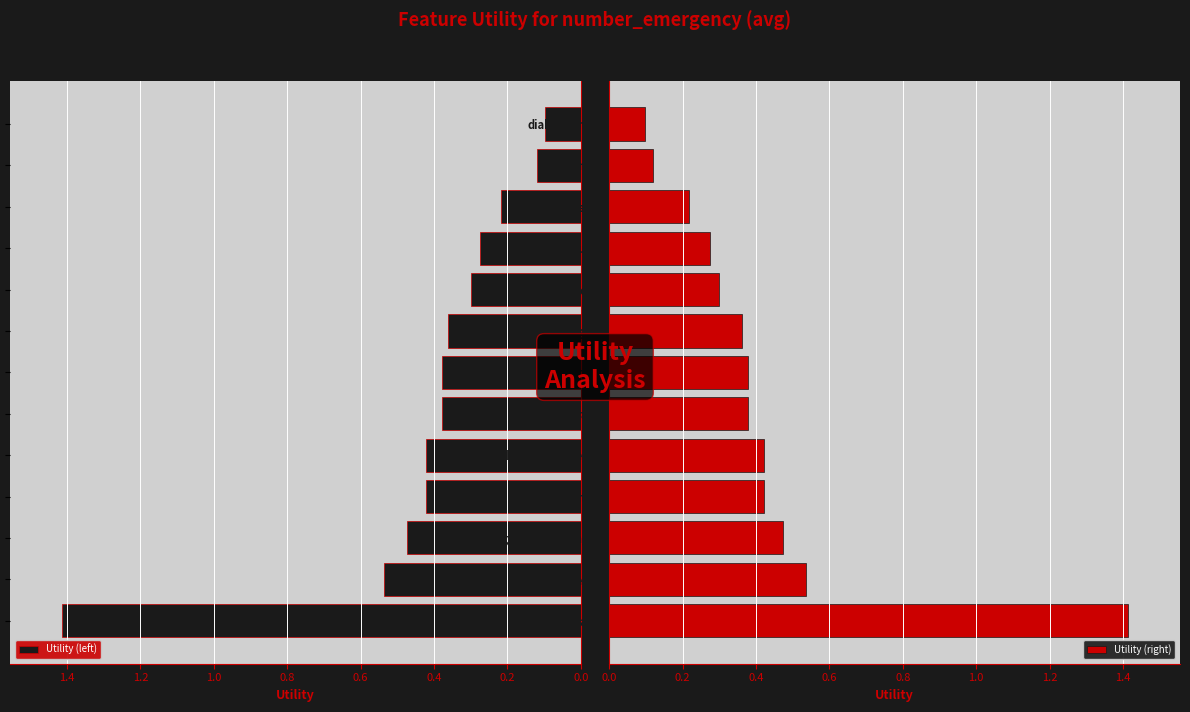

What is the highest value of the Utility (left) series?

1.4